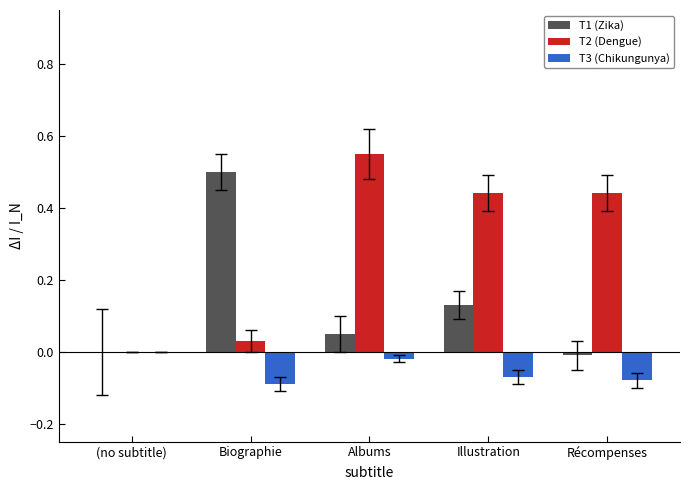

Which category has the highest value in the T2 (Dengue) series?

Albums